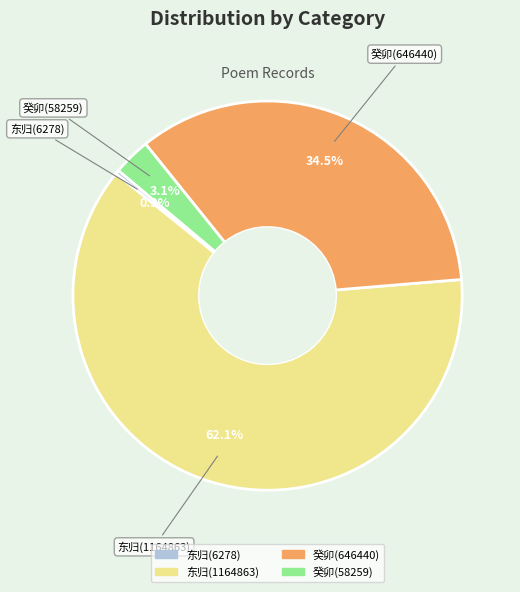

To the nearest percent, what is the average slice percentage?

25%